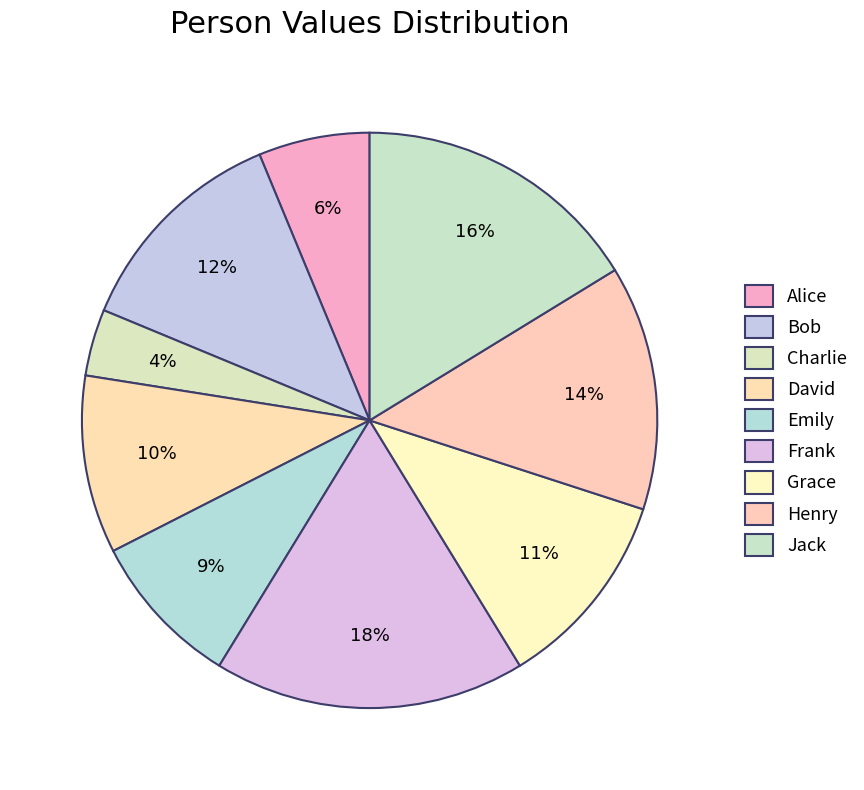

How many slices are in this pie chart?

9